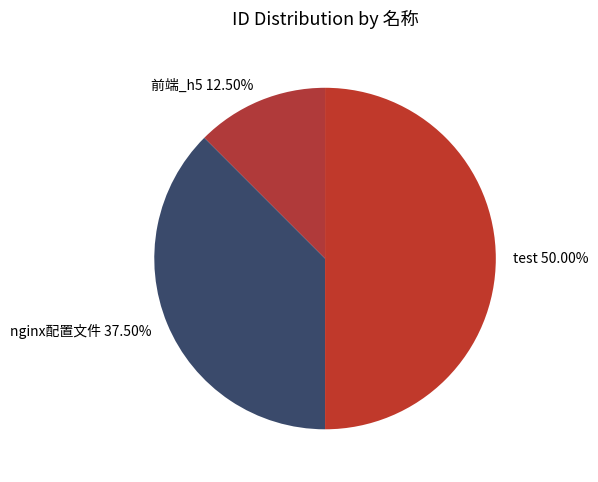

Count the number of slices in the pie.

3